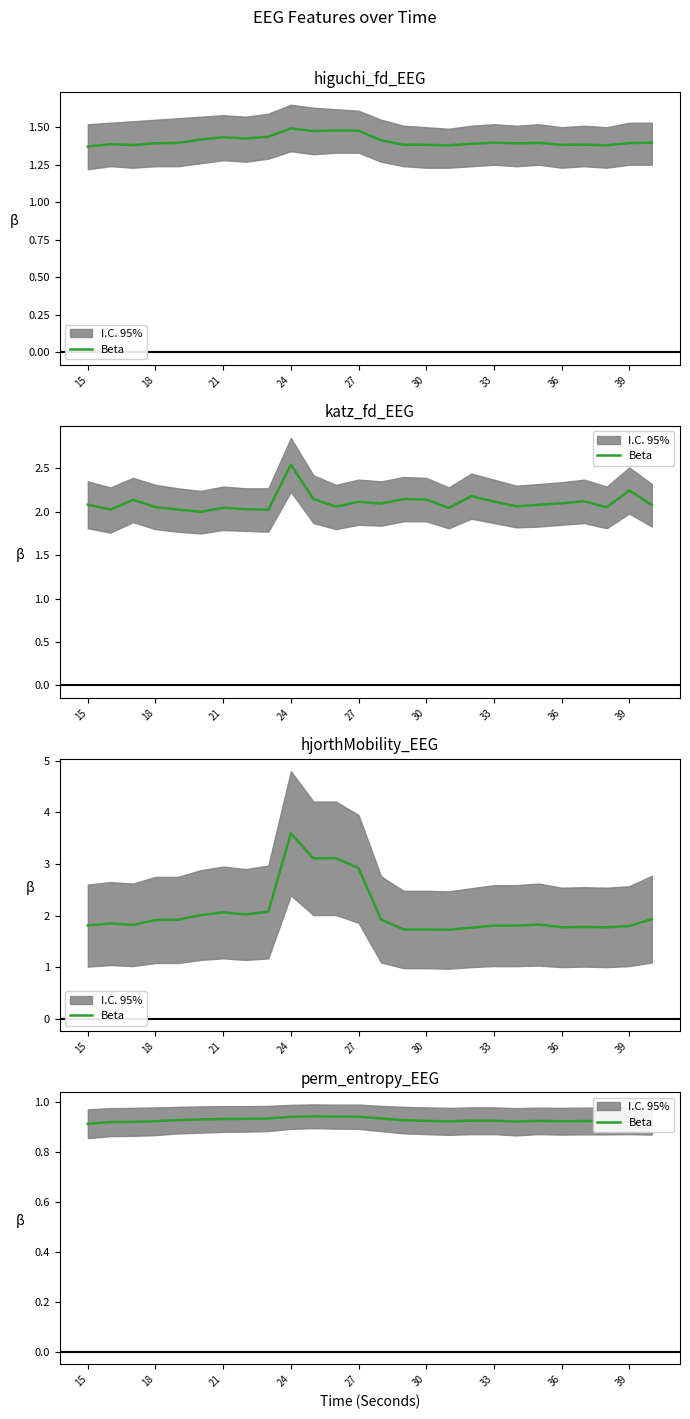

How many data points does each series have?

26